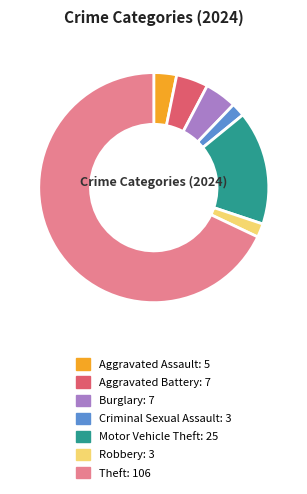

The Aggravated Battery slice represents 4% of the pie. True or false?

True